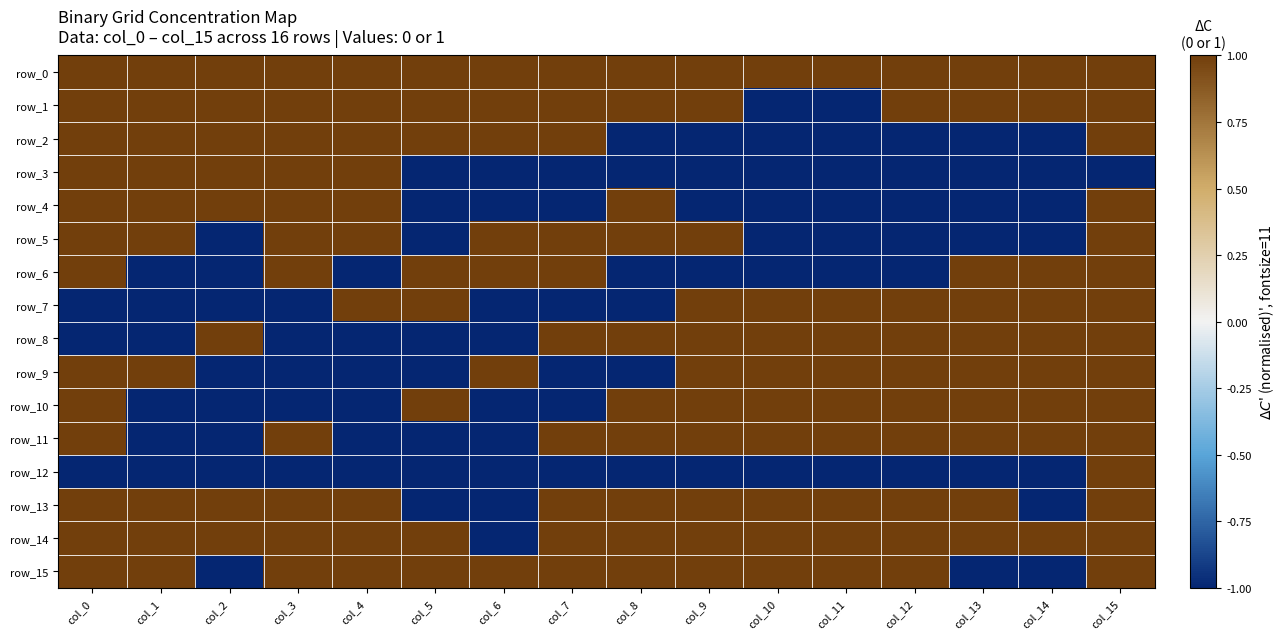

At which label does row_3 reach its minimum?

col_5